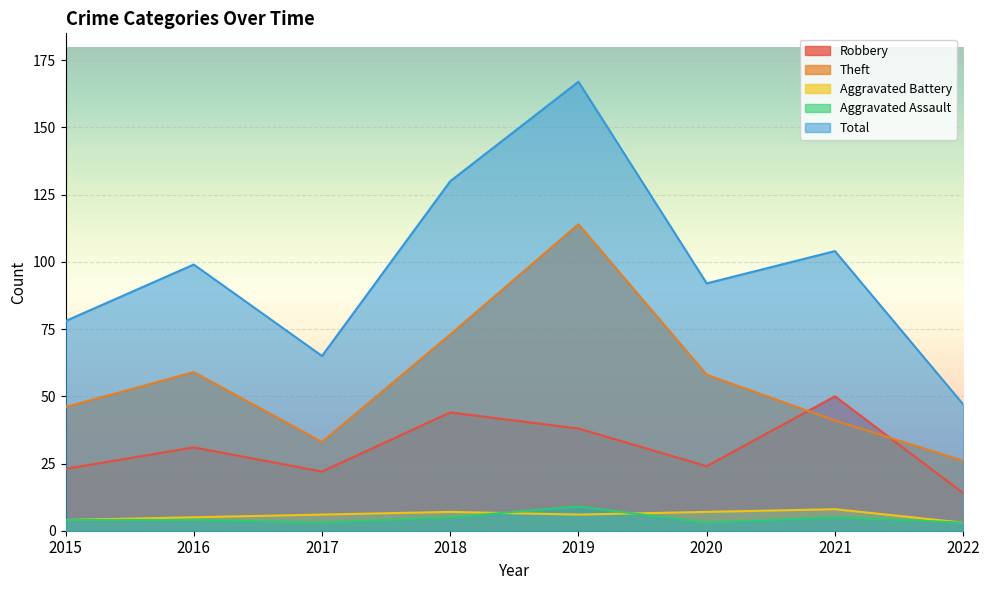

What is the difference between the maximum and minimum values in the Aggravated Battery series?

5